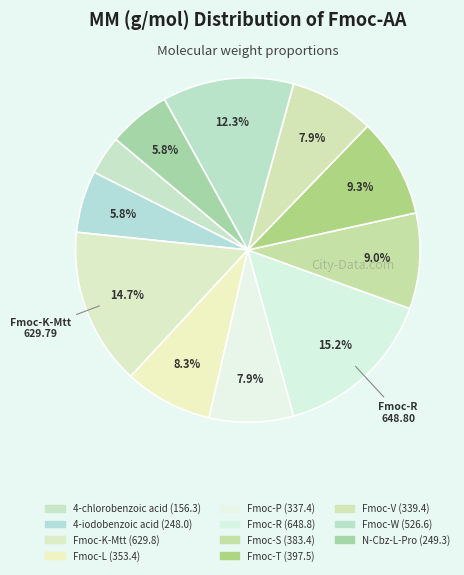

How many segments does this pie chart have?

11